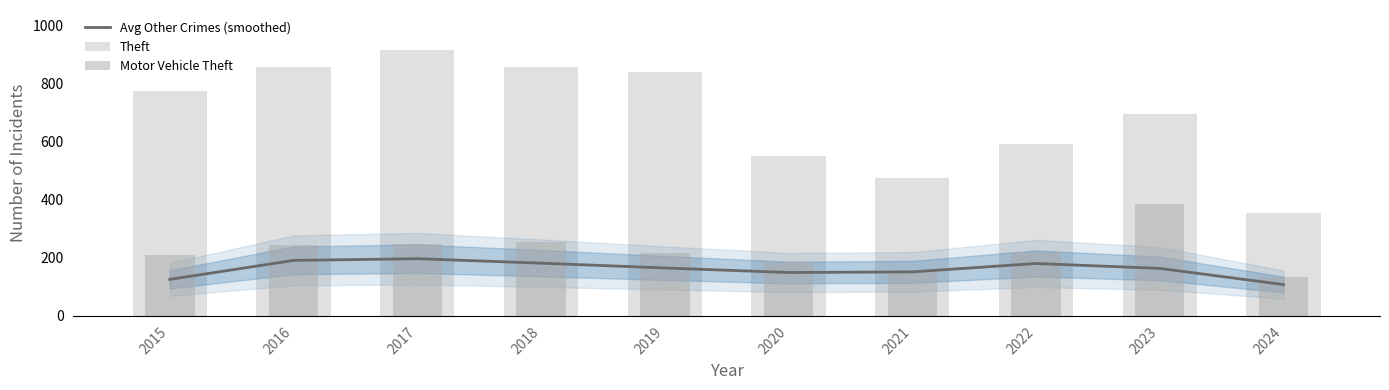

The value of Theft at 2021 is 709.1. True or false?

False